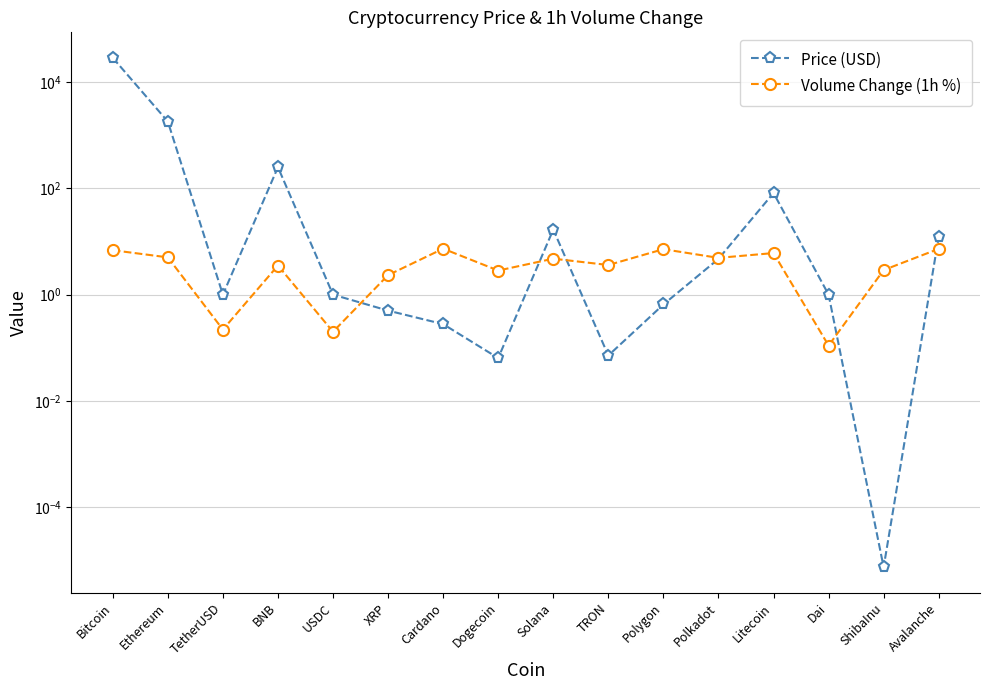

At TetherUSD, list the series in order from largest to smallest.

Price (USD), Volume Change (1h %)